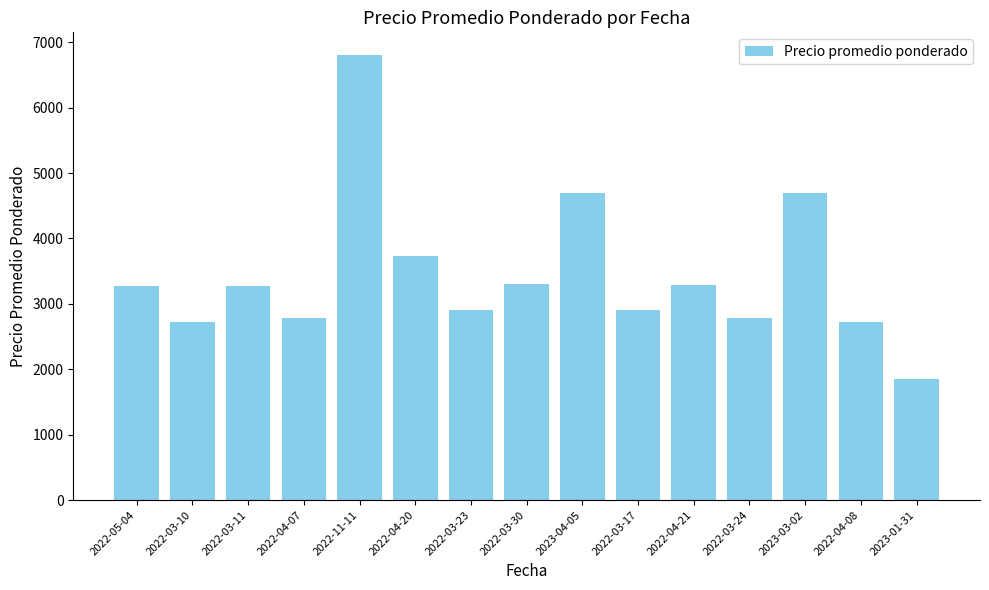

What is the difference between the maximum and minimum values?

4955